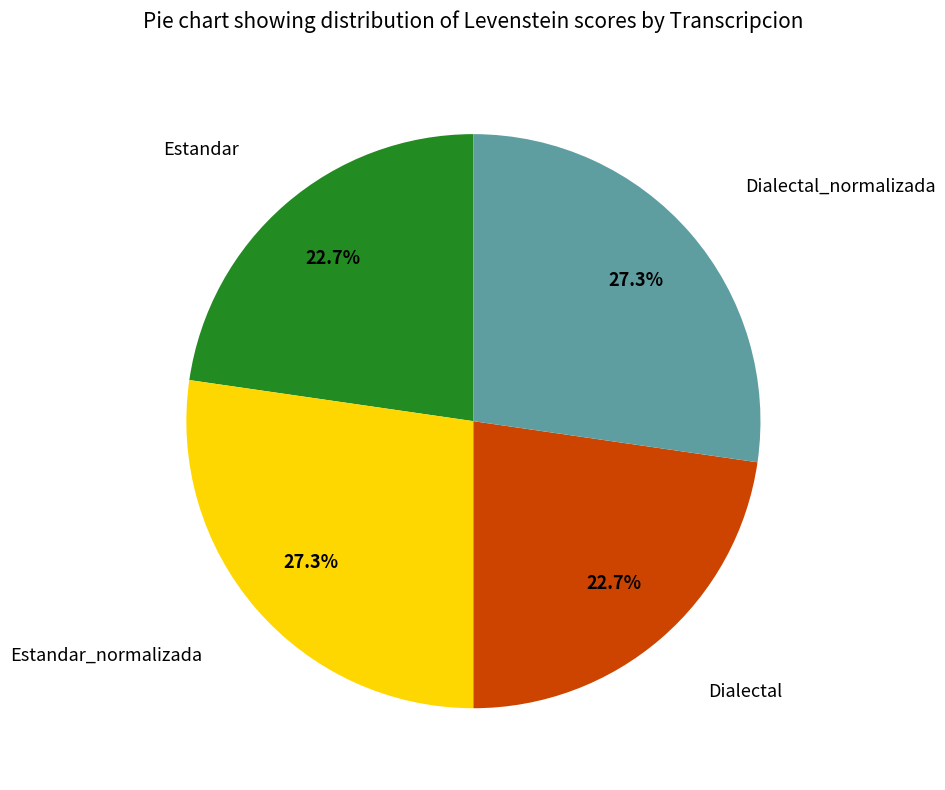

Is there any slice that represents more than half of the pie?

No